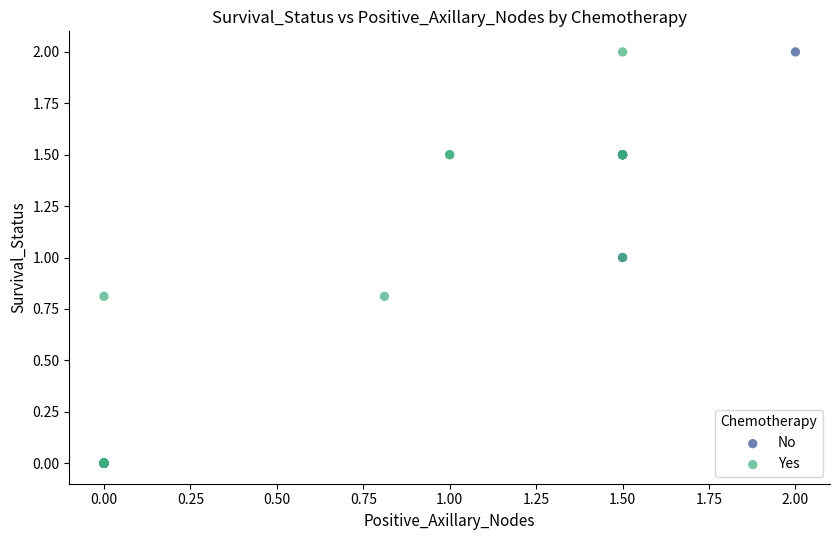

What are all the series names shown in the legend?

No, Yes